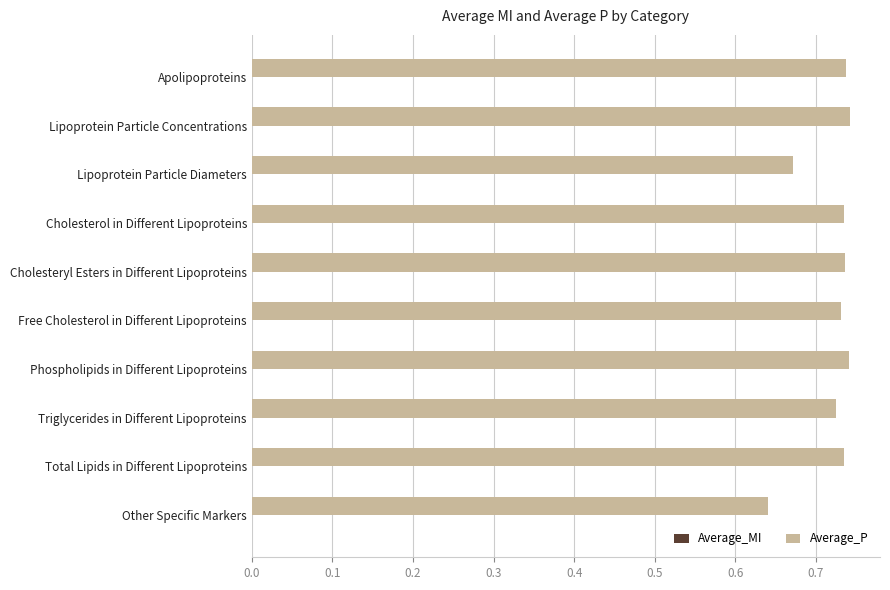

Which series has the largest total across all categories?

Average_P